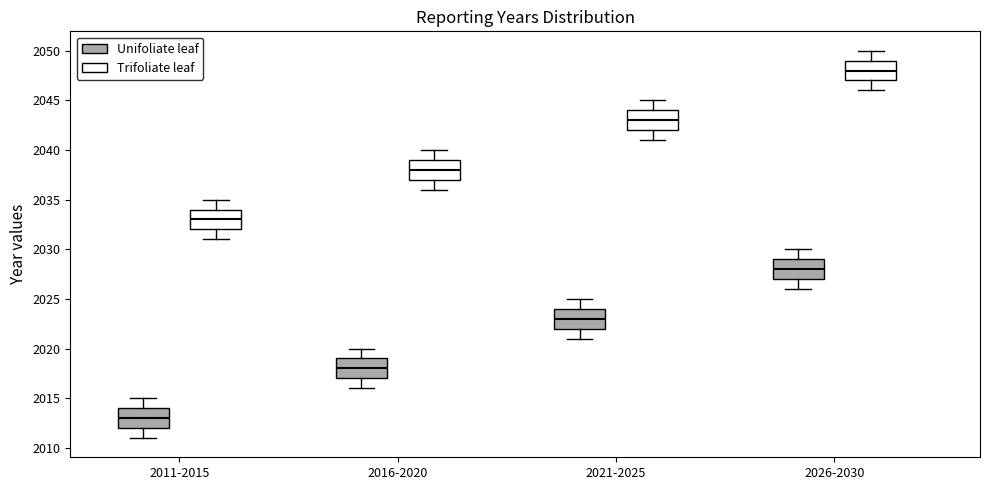

Where is the upper edge of the box for 2011-2015 (Trifoliate leaf) on the y-axis? The values are not printed on the chart, so give them approximately, as read against the axis.

2034